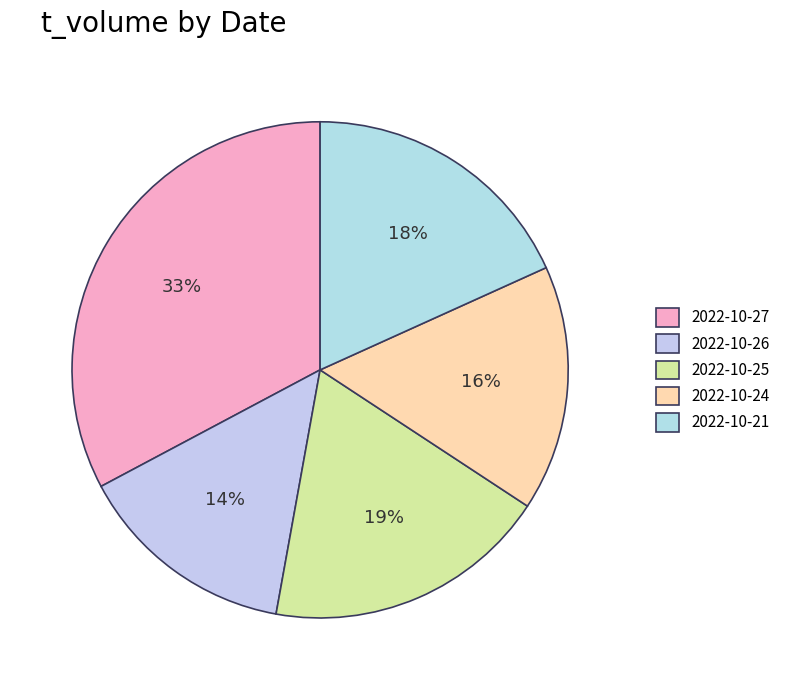

Which category has the biggest portion of the pie?

2022-10-27